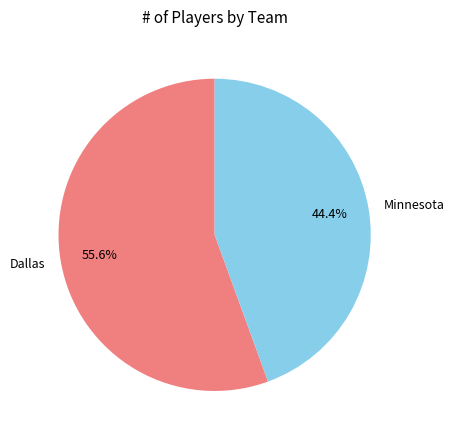

Does Dallas account for over 50% of the chart?

Yes